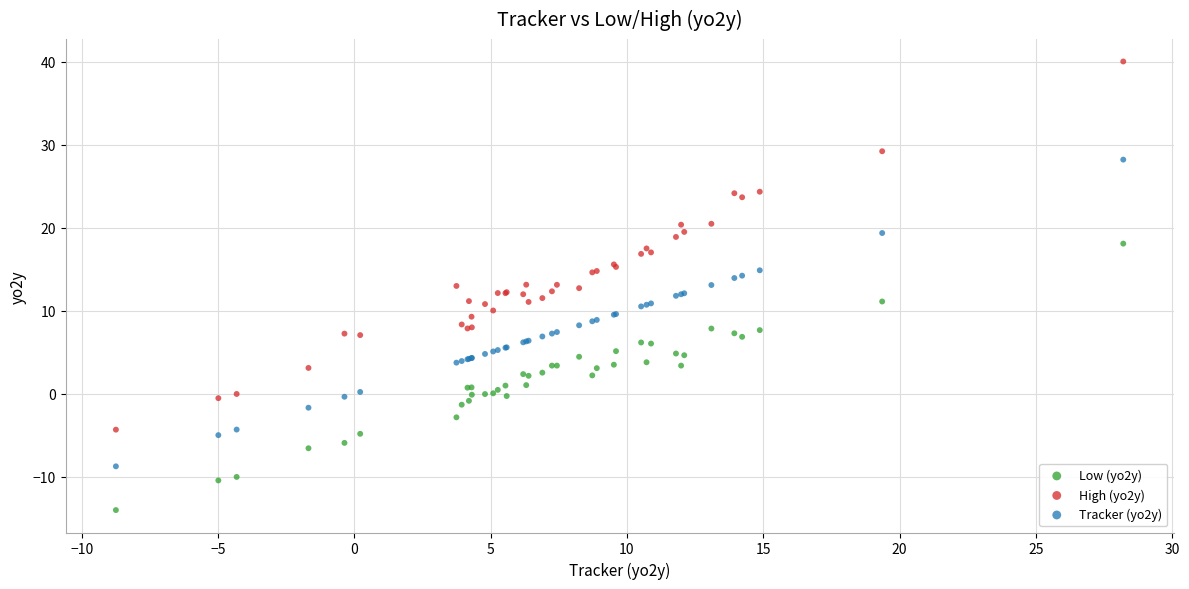

Which series contains the lowest Y value?

Low (yo2y)